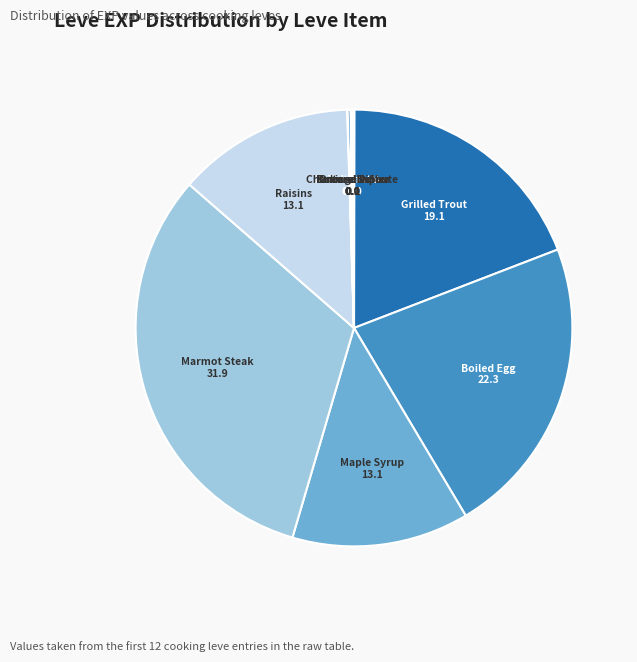

Is it true that Boiled Egg is 29% of the pie?

False